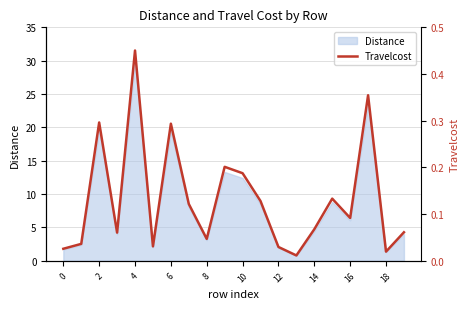

What is the average value?

0.1